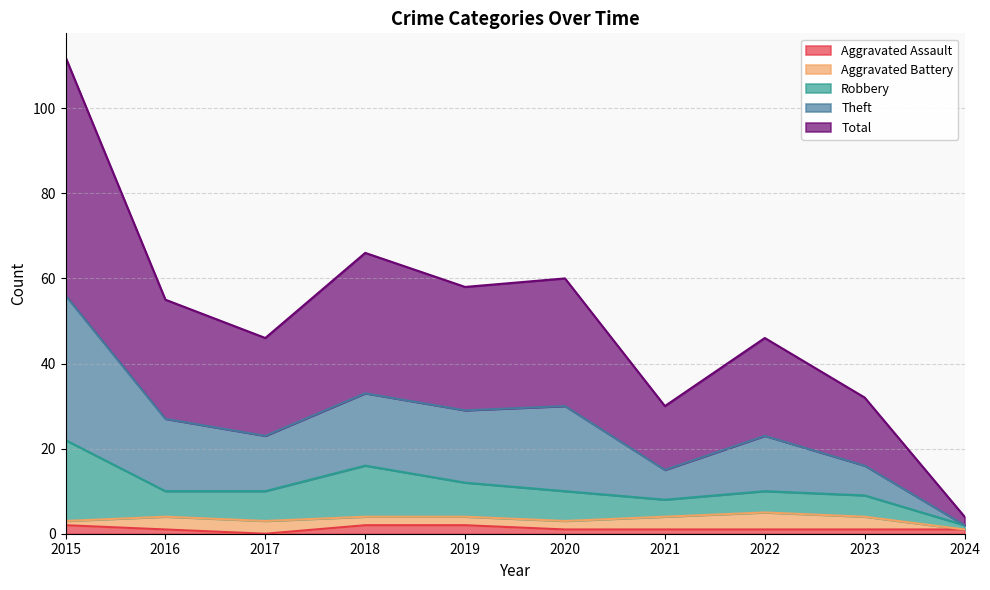

What is the value of the Total point at the 3rd from the left?

23